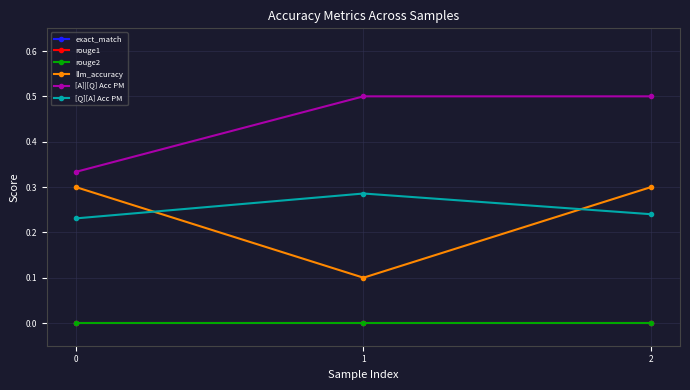

Does the chart have visible grid lines?

Yes